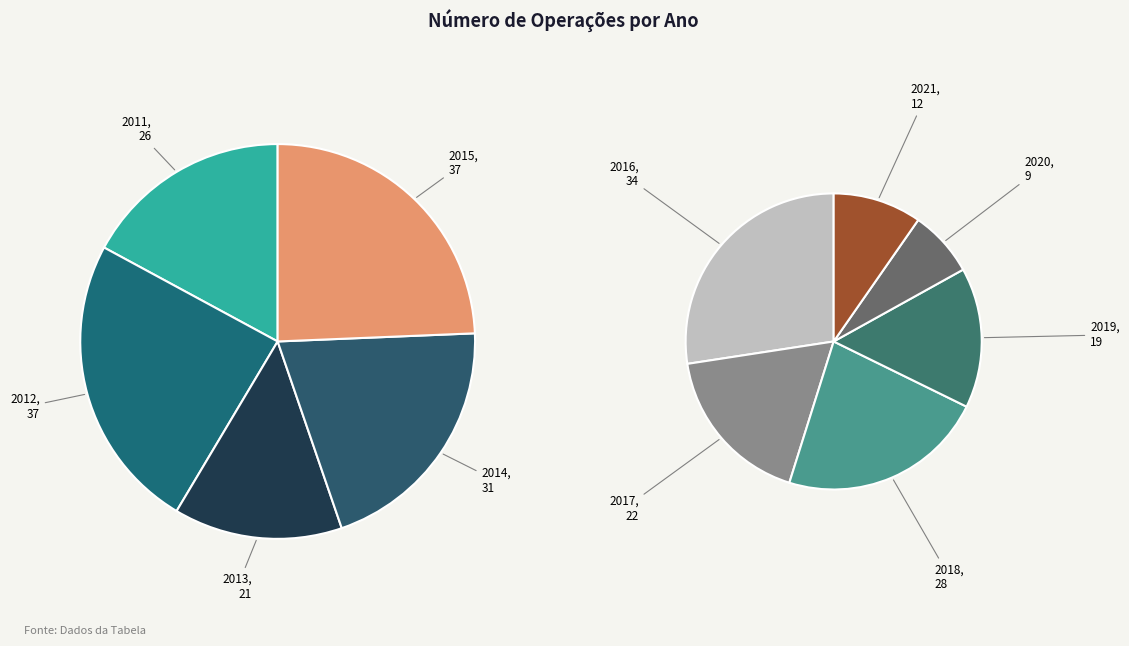

Does any single category account for the majority?

No